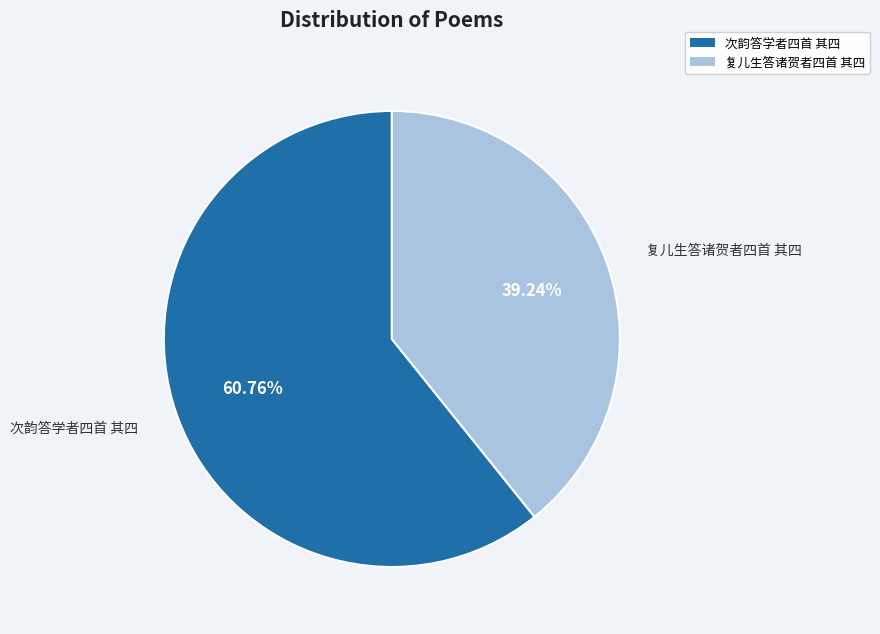

Is it true that 次韵答学者四首 其四 is 61% of the pie?

True